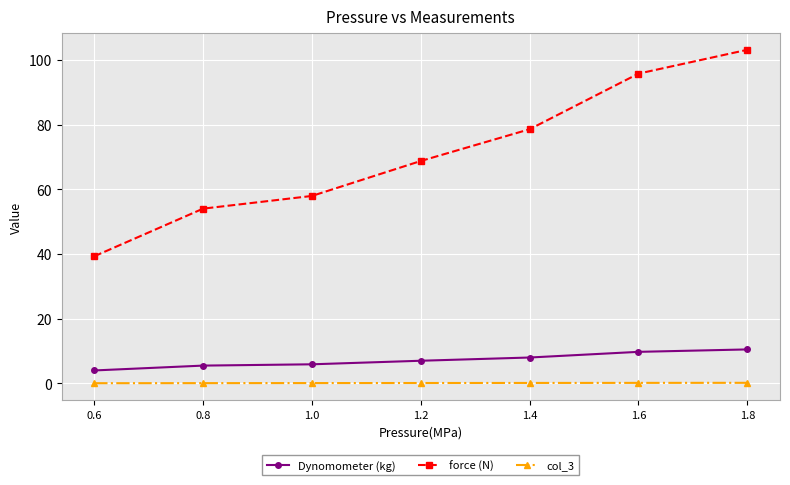

What is the maximum value shown in the chart?

103.1